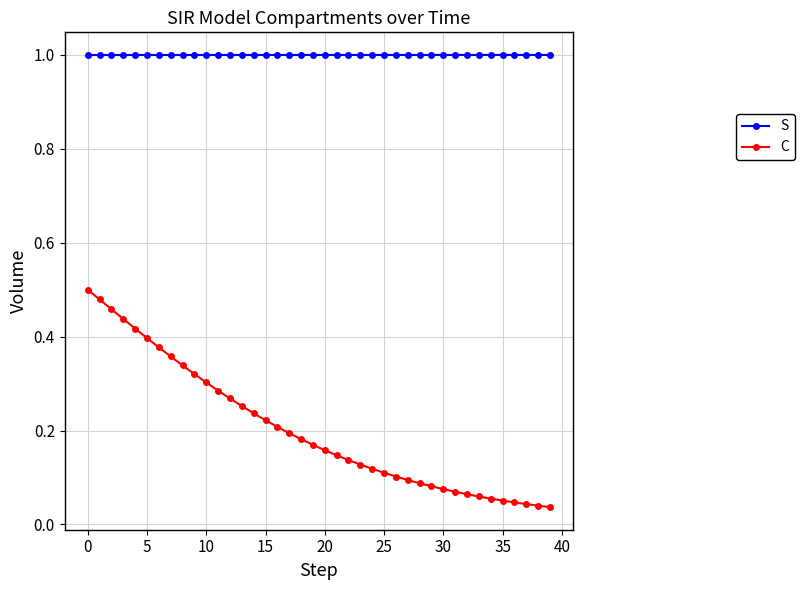

What is the minimum value for S?

1.0